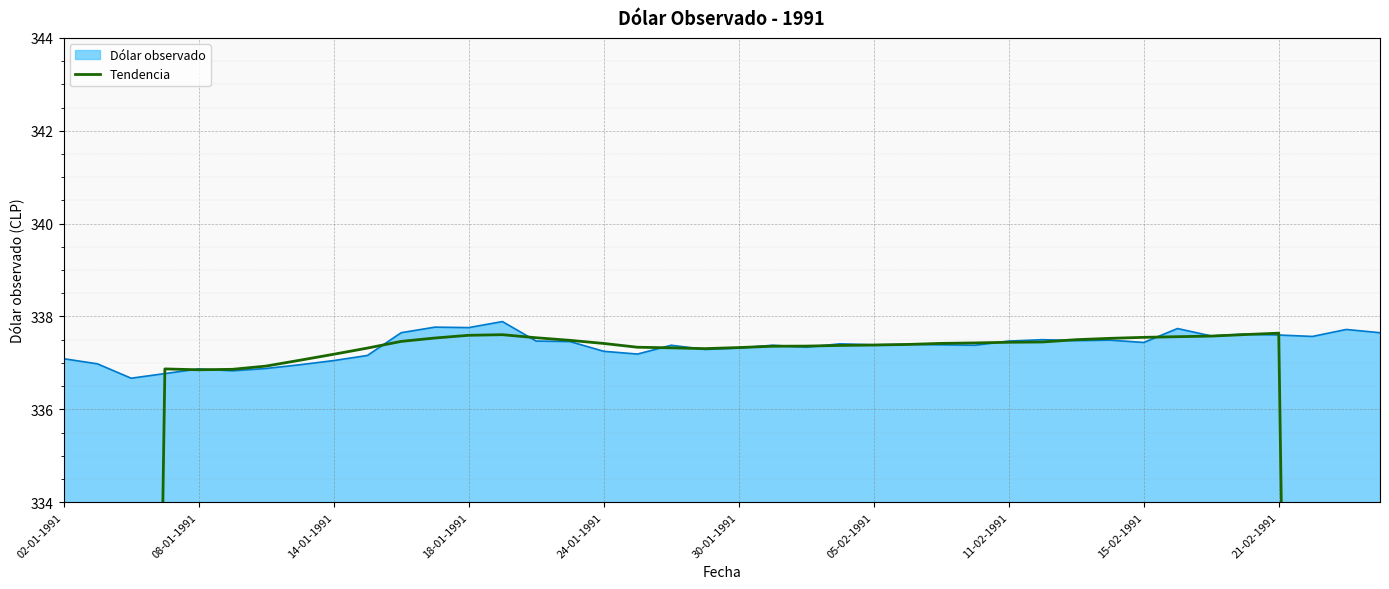

The Dólar observado series shows 467.2 at 18-01-1991. True or false?

False